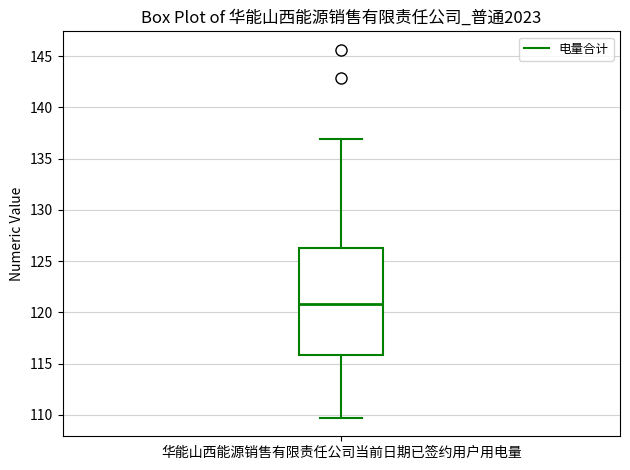

Read this box plot against the y-axis: the position of the median line, the range covered by the box, and the ends of both whiskers. The values are not printed on the chart, so give them approximately, as read against the axis.

median 121.0, box 116.0 to 126.5, whiskers 109.5 to 137.0